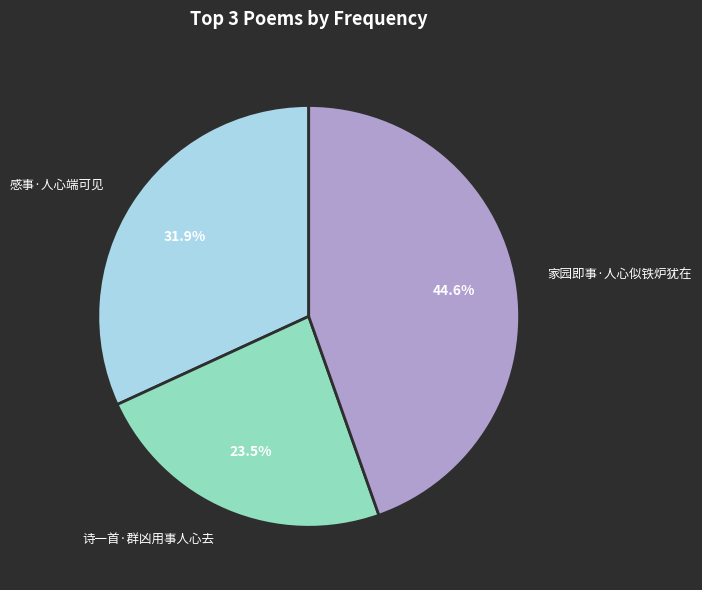

Rank the categories by value from lowest to highest.

诗一首·群凶用事人心去, 感事·人心端可见, 家园即事·人心似铁炉犹在